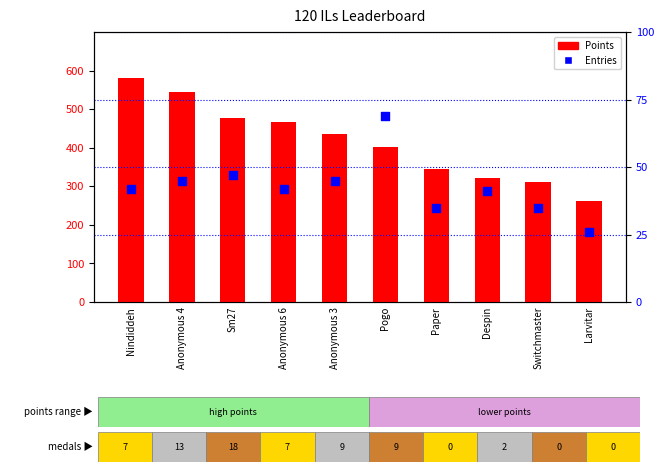

Which series contains the lowest Y value?

Entries